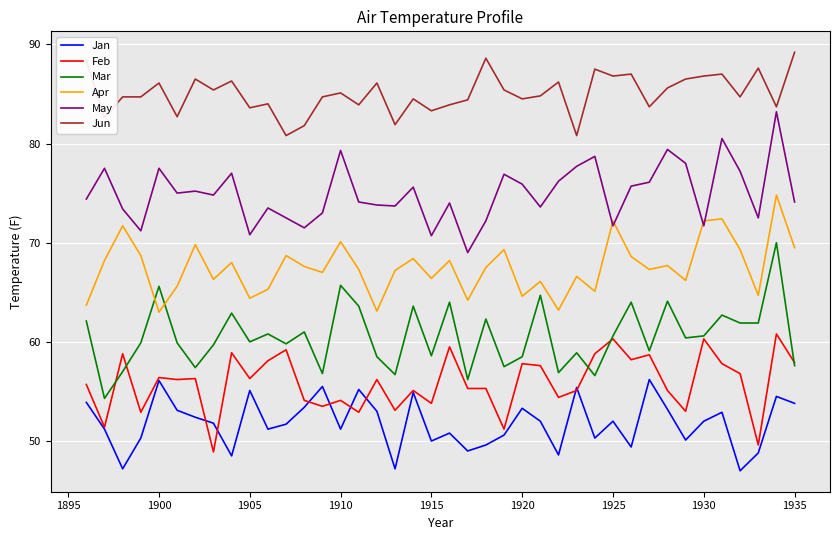

Rank the series by their maximum value, from highest to lowest.

Jun, May, Apr, Mar, Feb, Jan